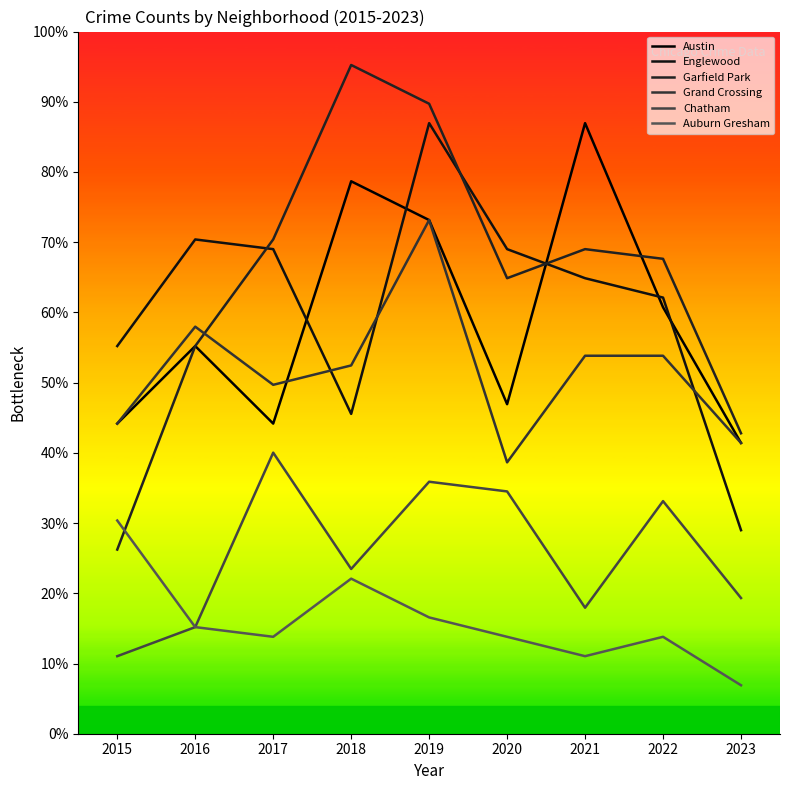

What value does the Chatham series have at 2015, to the nearest 10?

10